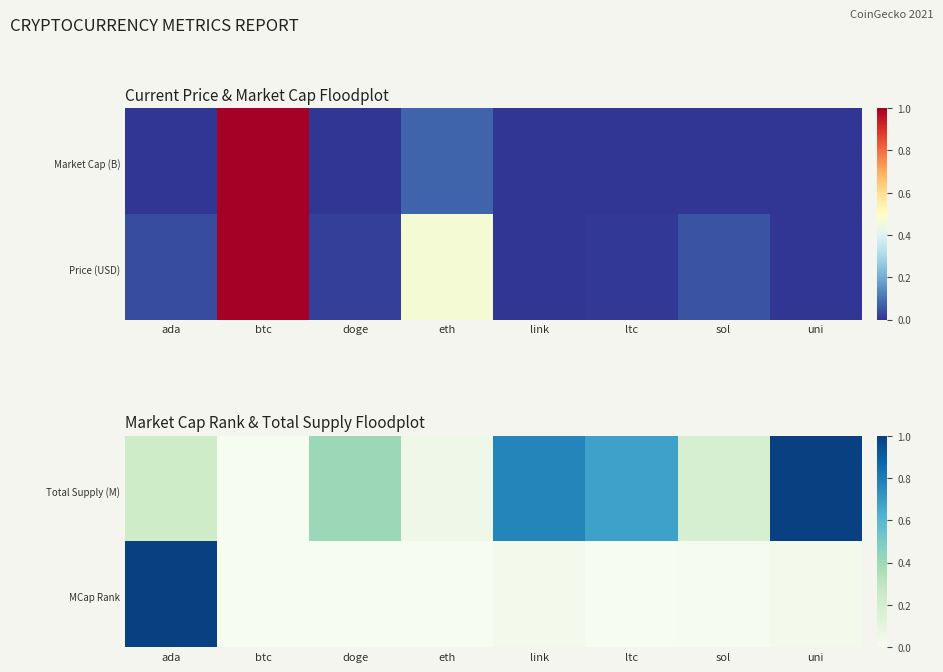

What is the maximum value shown in the chart?

1.0